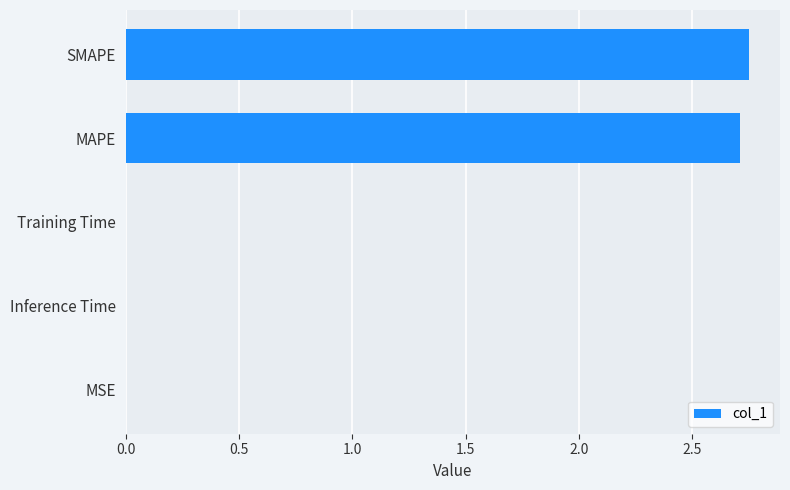

Is it true that the value at SMAPE is 2.7?

True